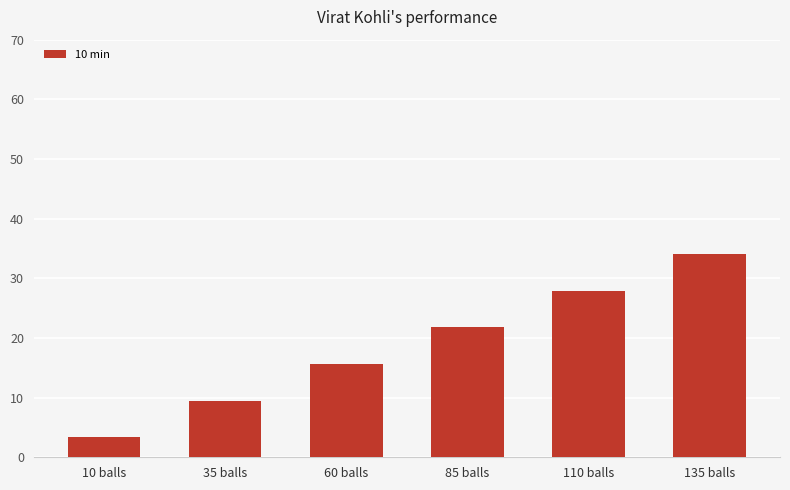

Where is the data nearest to the value 18?

60 balls